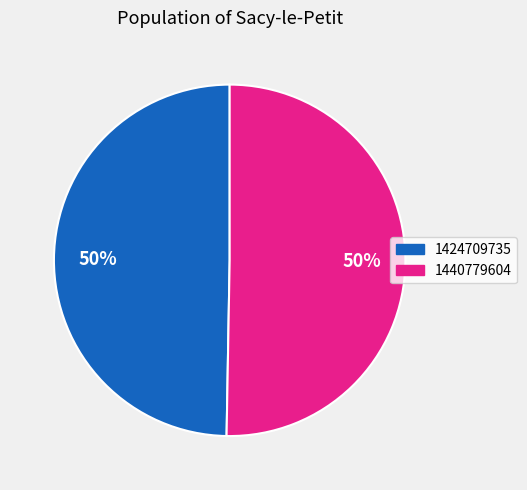

Which category has the smallest portion of the pie?

1424709735